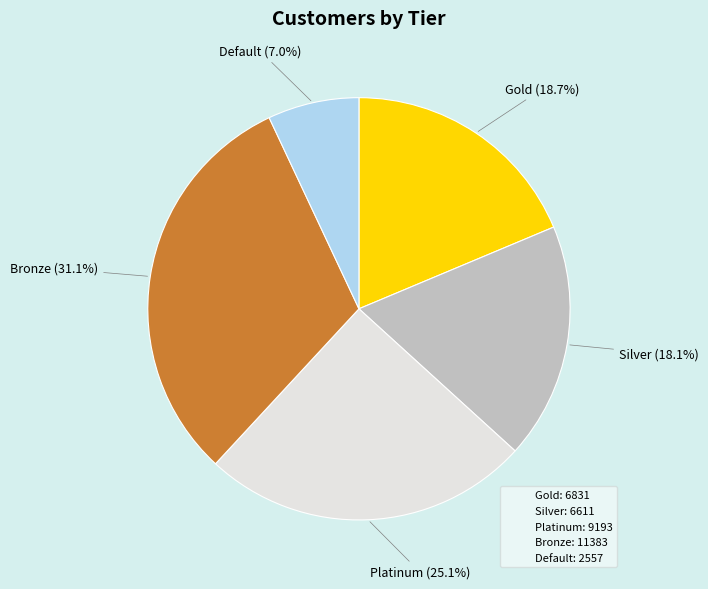

What percentage is NOT represented by Default?

93.0%